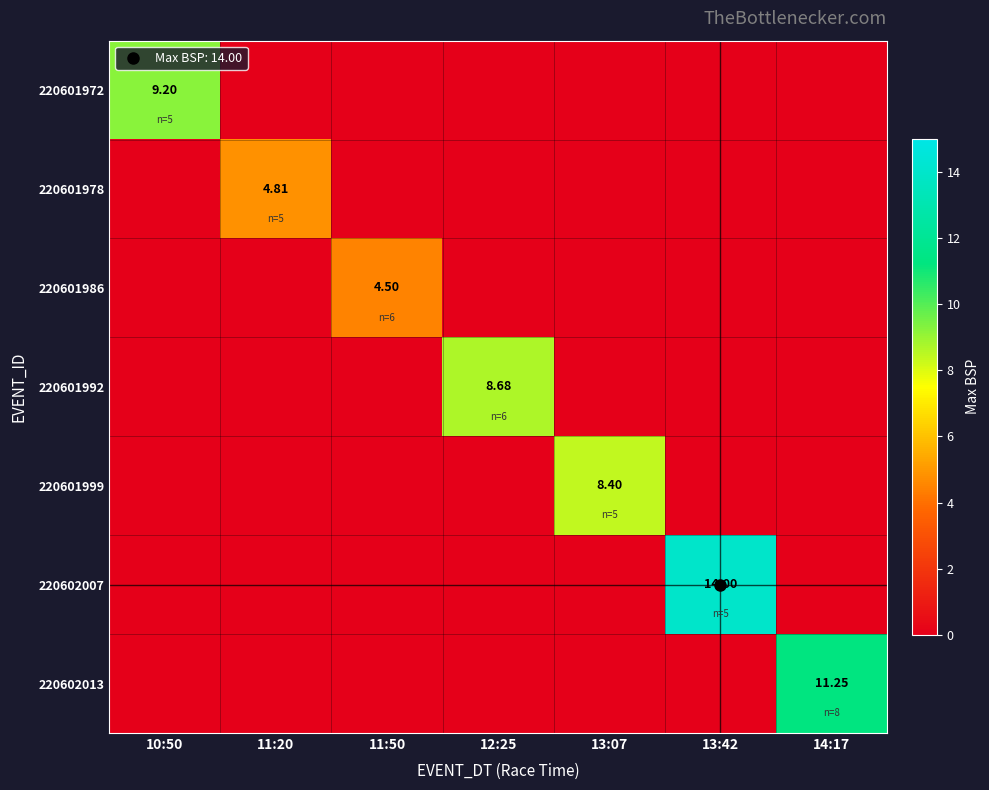

Count the number of data series in this chart.

7